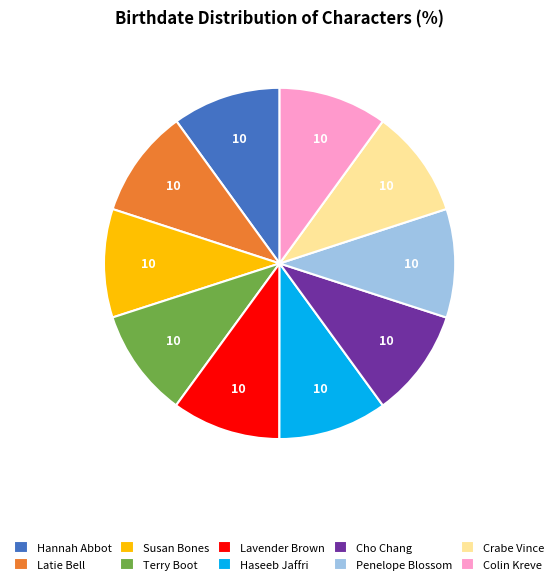

Does any single category account for the majority?

No